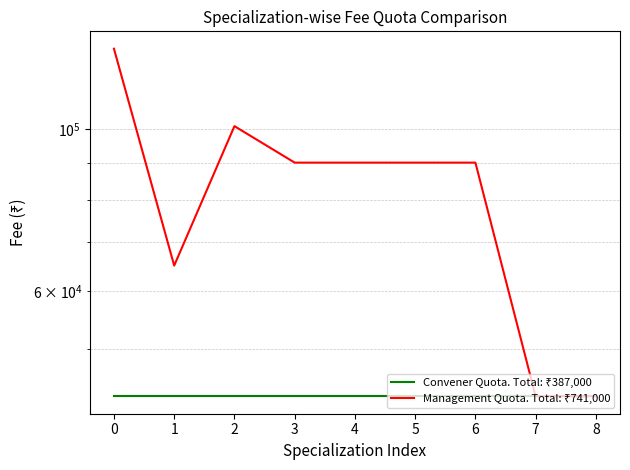

Is it true that Management Quota. Total: ₹741,000 equals 90000 at 6?

True